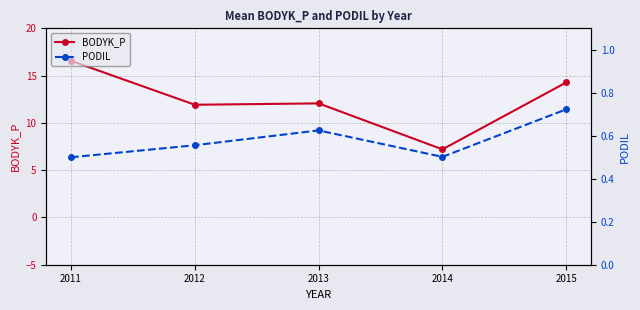

What is the value of the BODYK_P point at the 5th from the left?

14.3